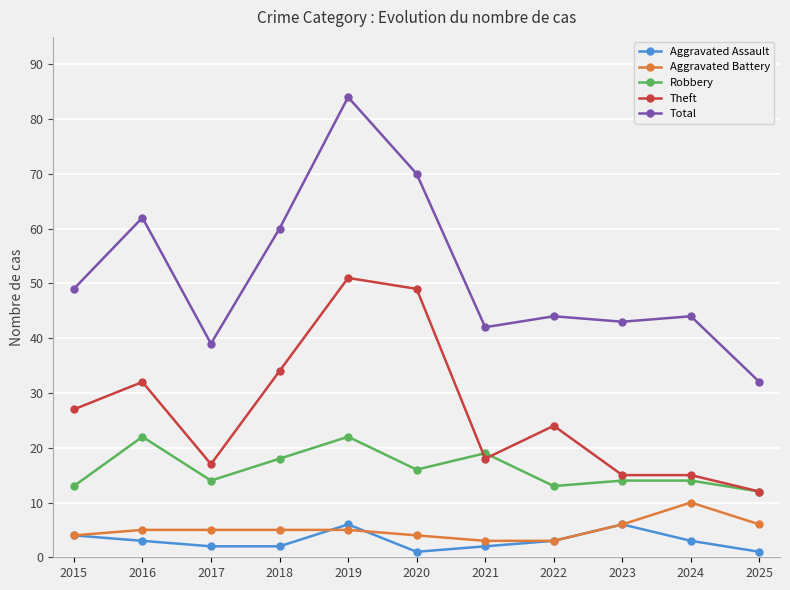

Is it true that Robbery equals 12 at 2021?

False